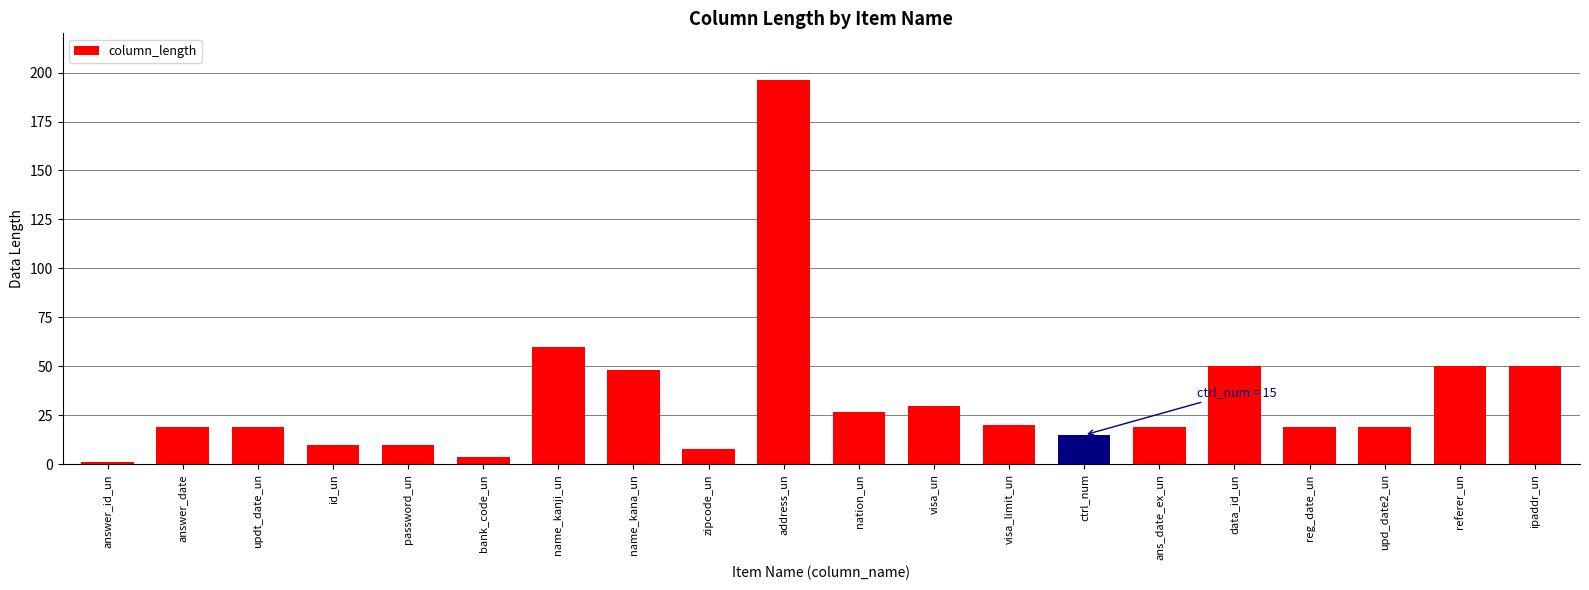

How many distinct data groups are displayed?

1